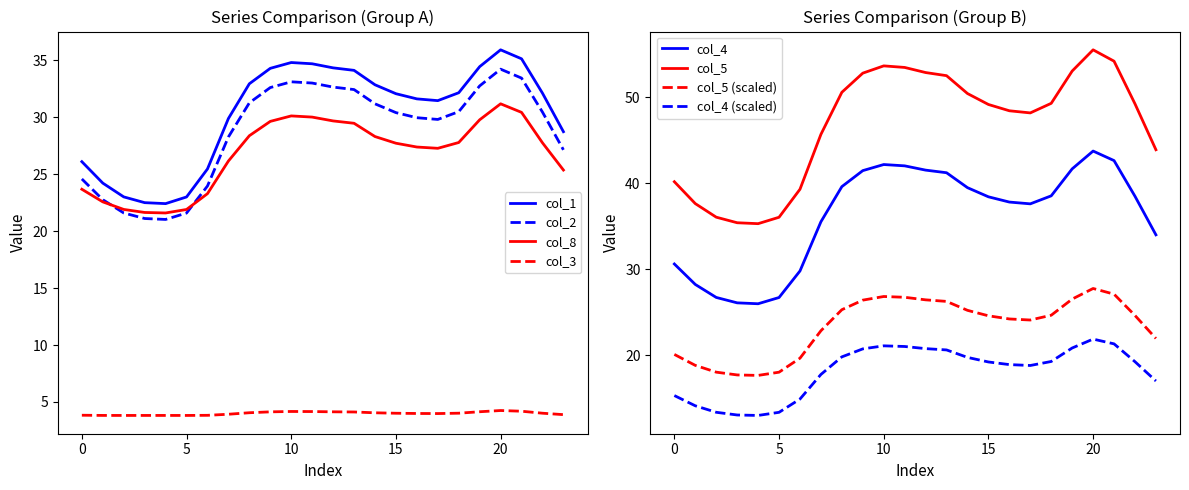

Where does the col_5 series first go above 49?

8